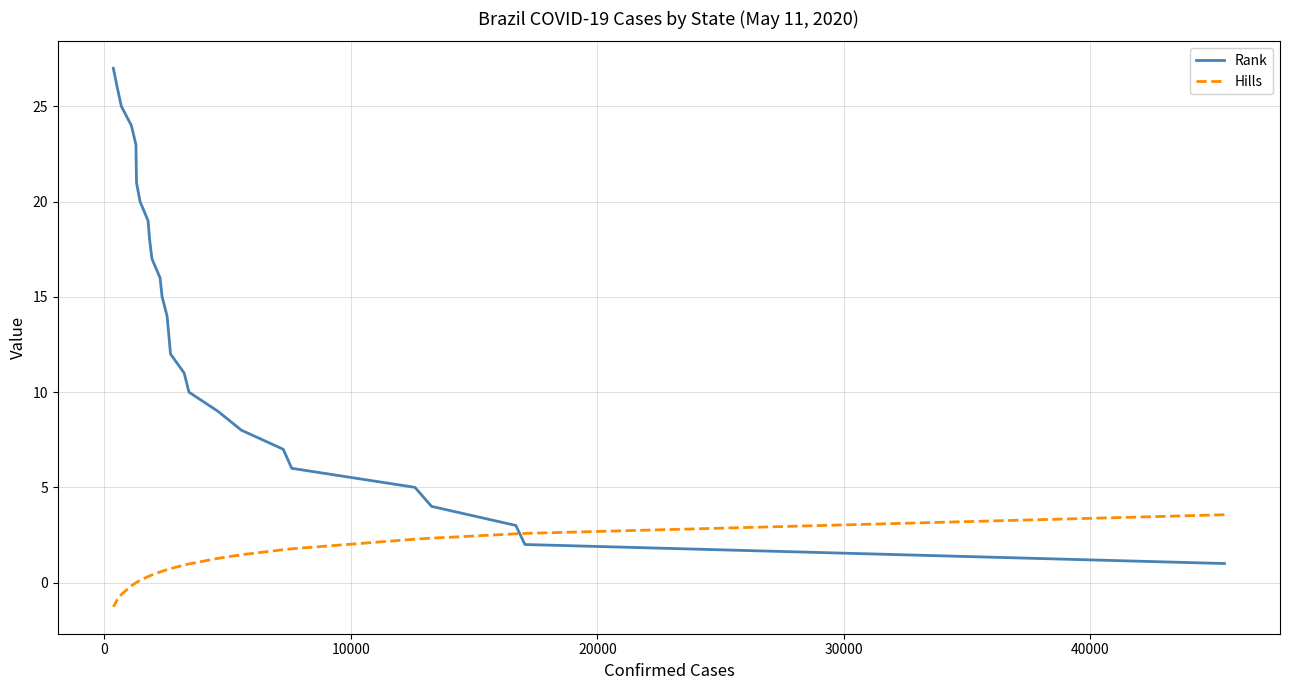

How many values in the Rank series exceed 14?

13